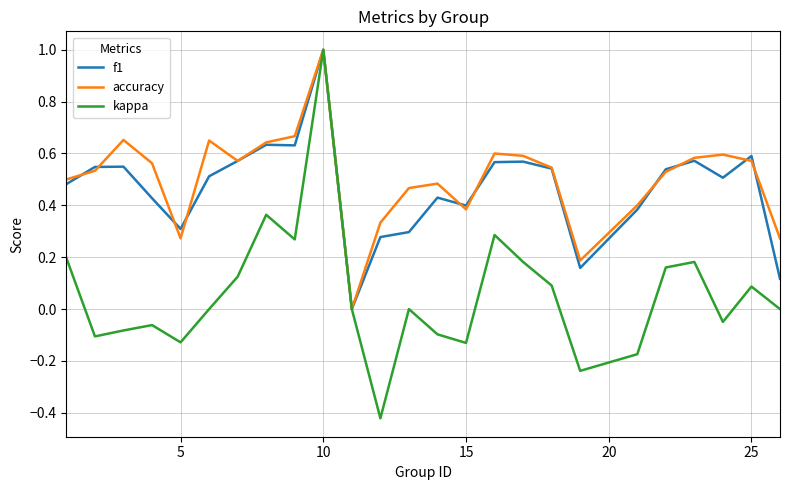

How many series are shown in this chart?

3